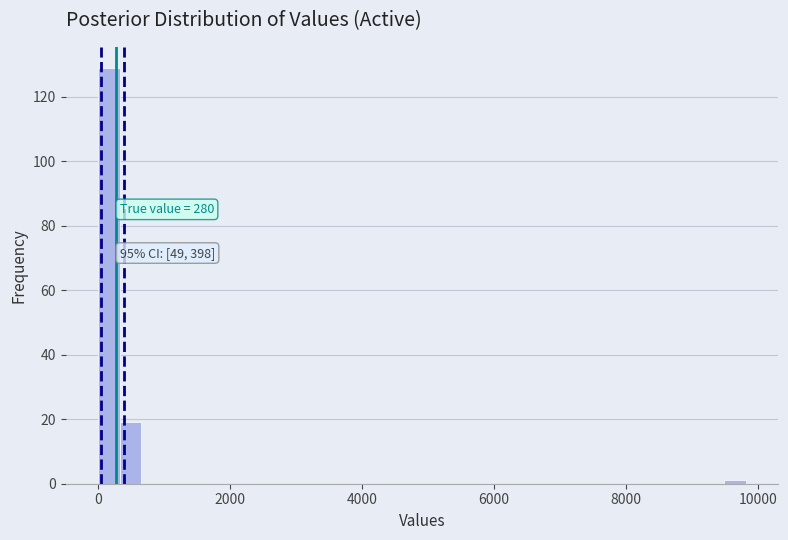

Around what value on the x-axis is the tallest bar? Give the approximate position of its centre, as read against the axis.

200